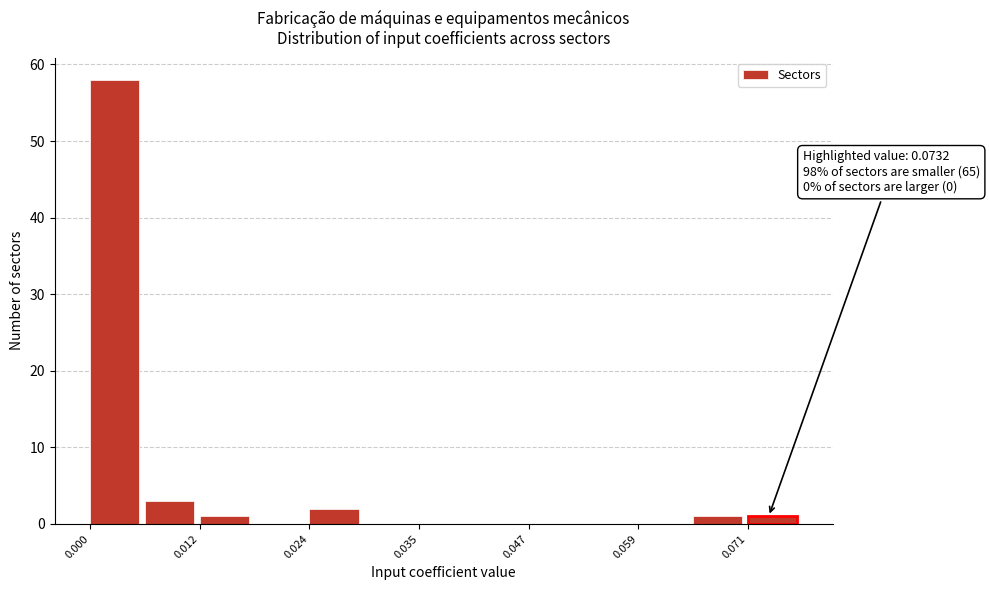

Read against the x-axis, roughly where is the centre of the tallest bar?

0.002